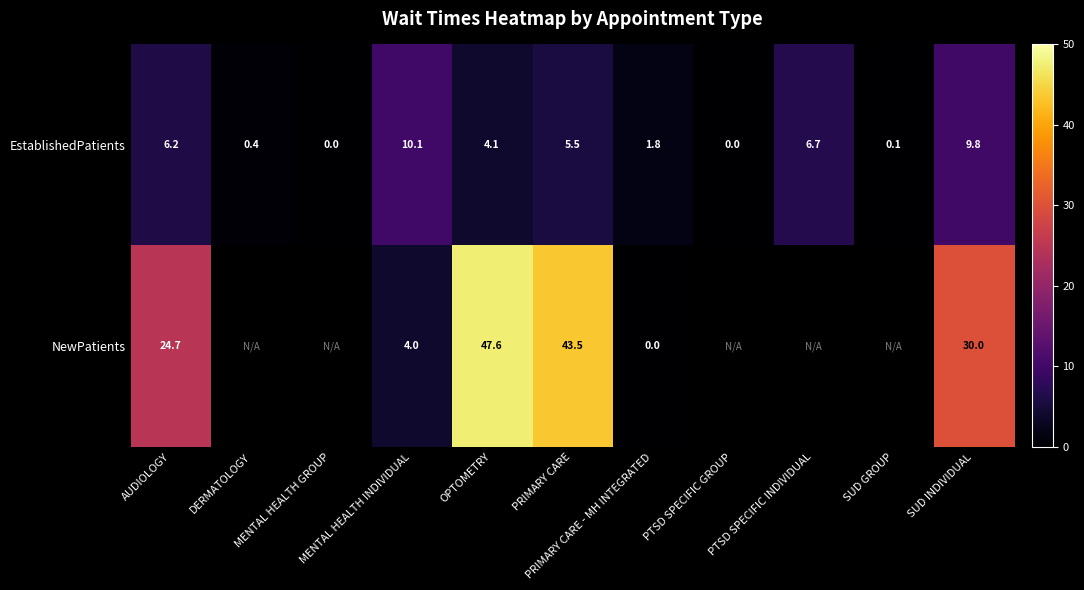

At SUD INDIVIDUAL, list the series in order from largest to smallest.

NewPatients, EstablishedPatients